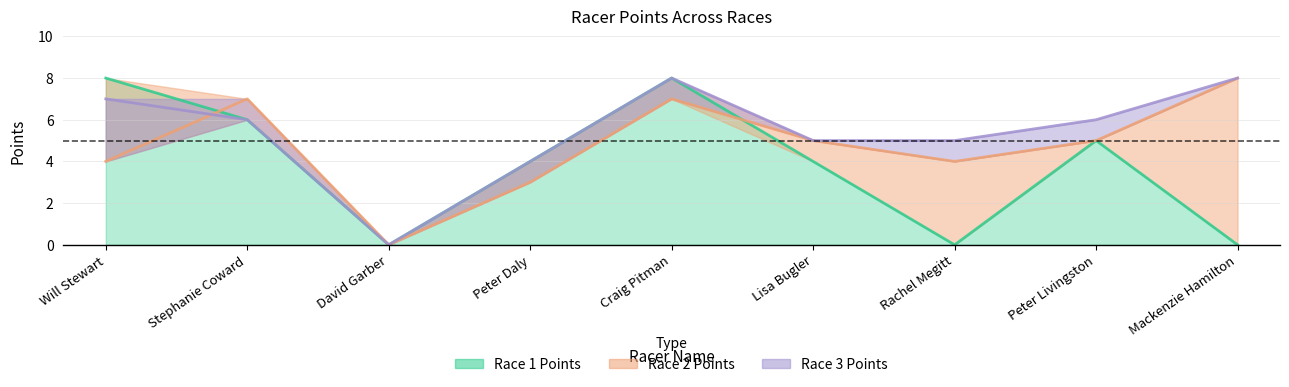

What is the approximate value of Race 1 Points at Peter Daly?

4